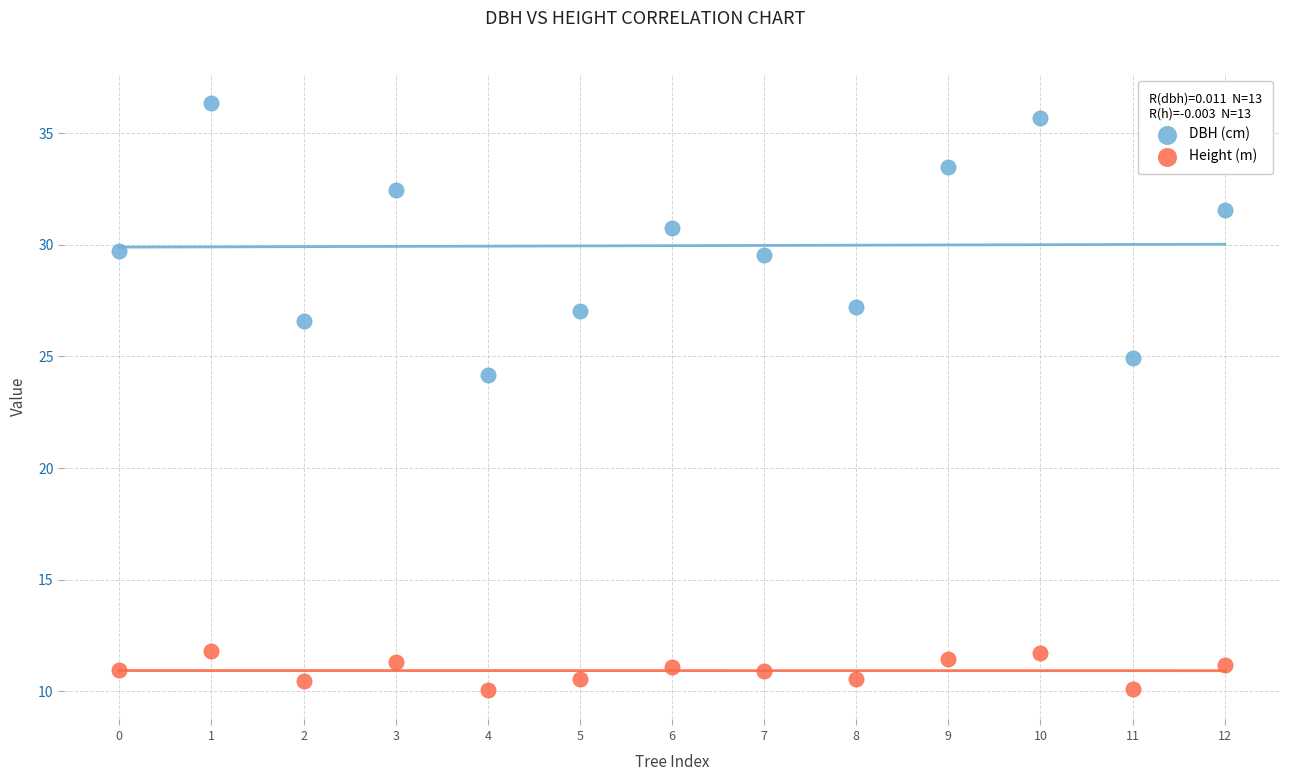

Across all data points, what is the range of Y values (max minus min)?

26.3